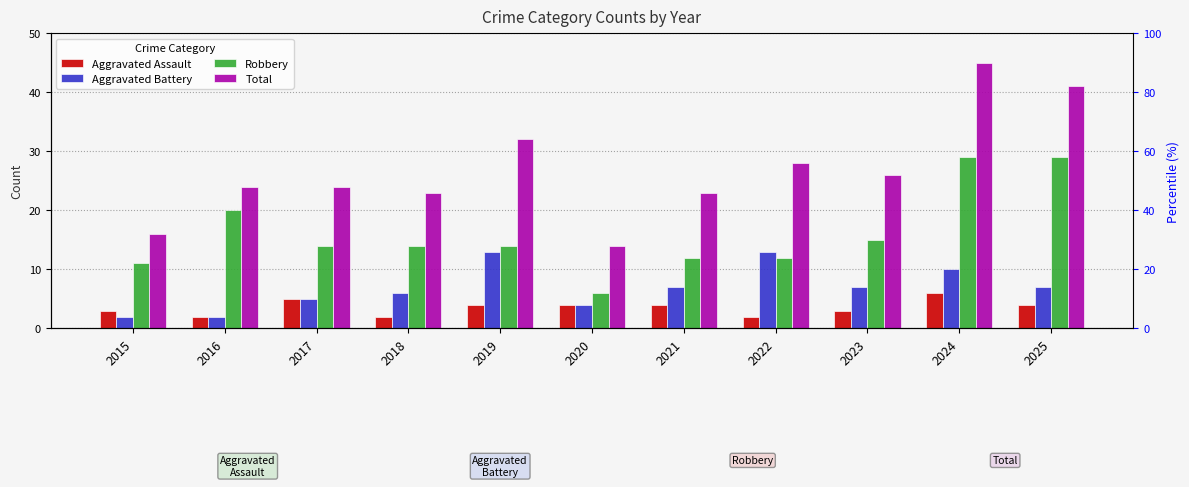

The Aggravated Battery series shows 7 at 2021. True or false?

True